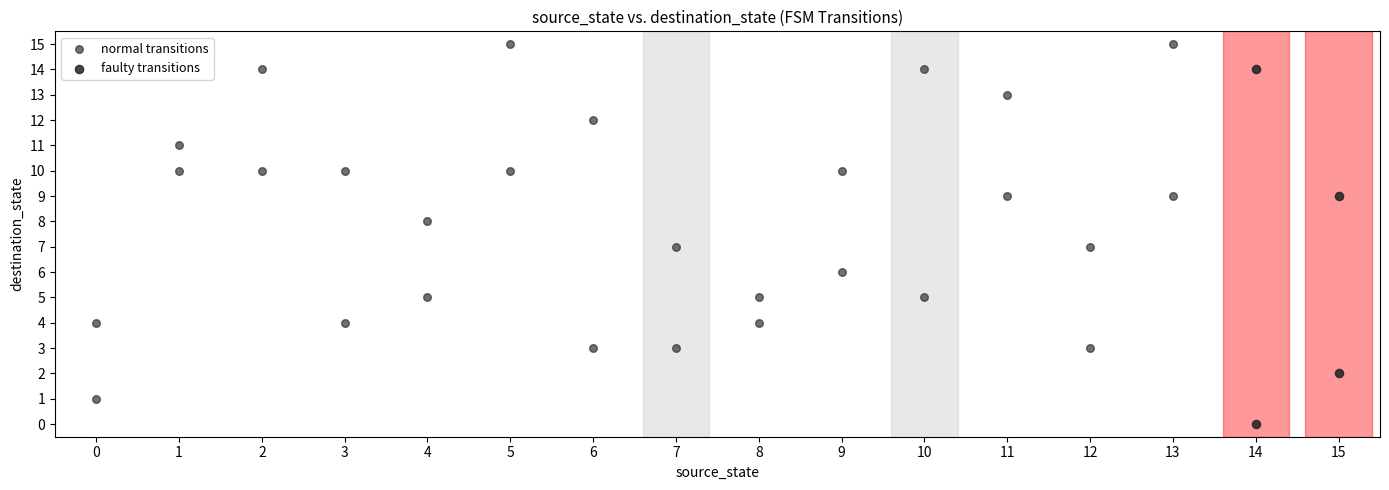

Which series reaches the minimum Y coordinate?

faulty transitions